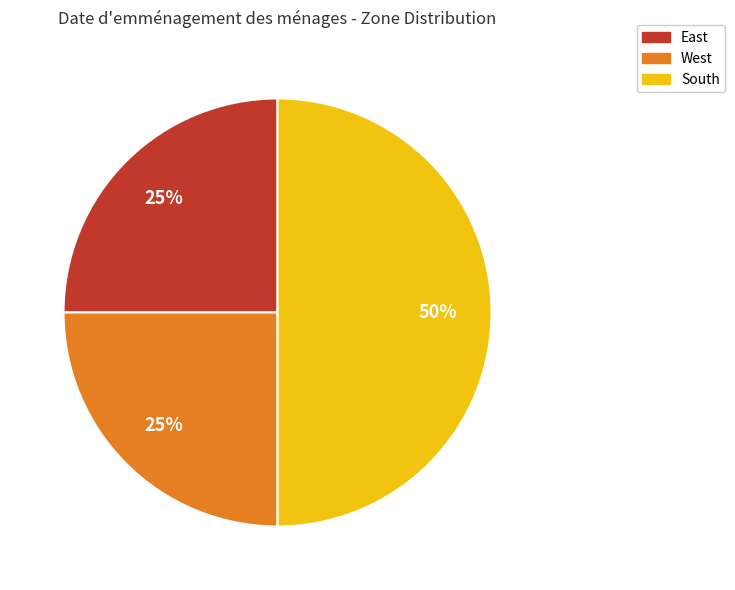

How many segments does this pie chart have?

3